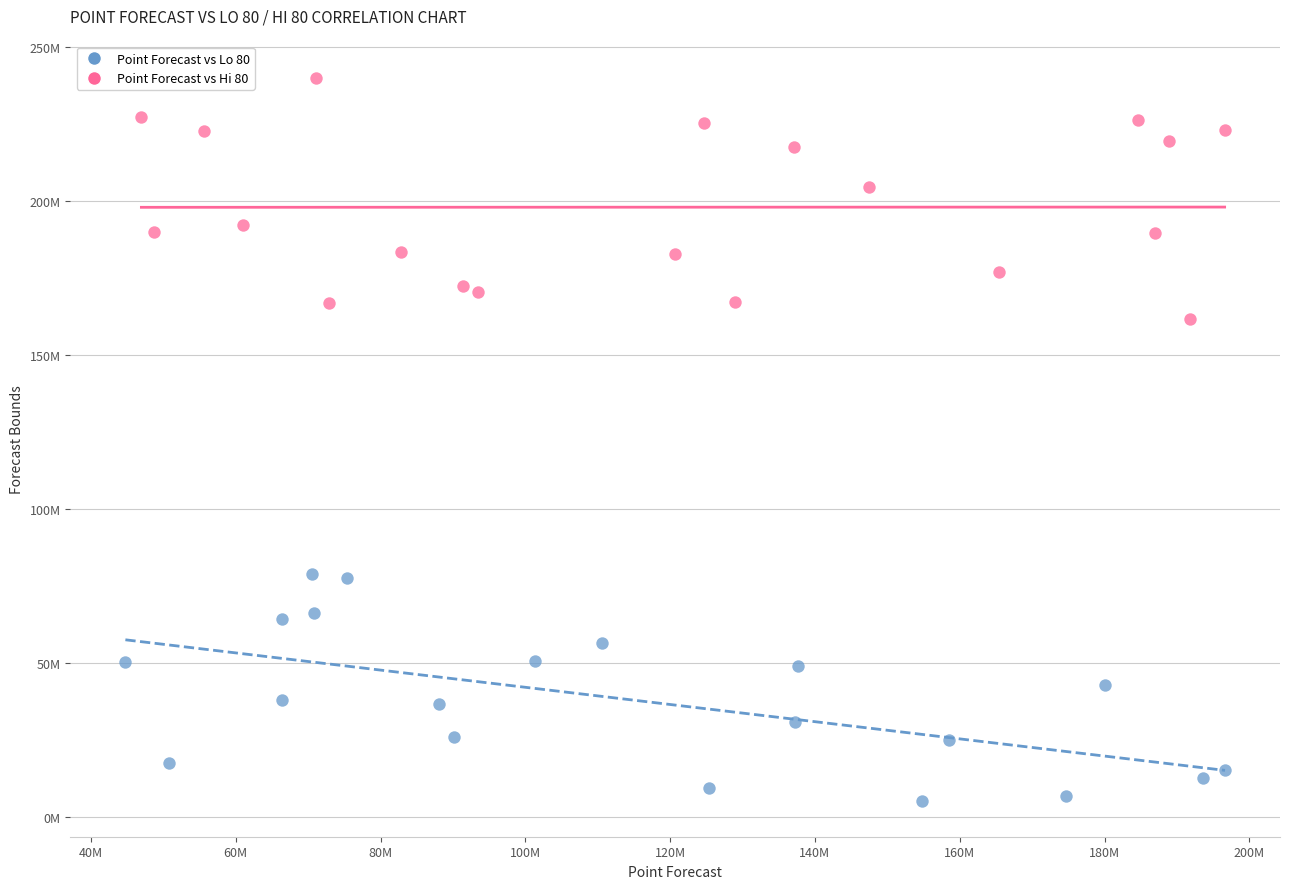

What are all the series names shown in the legend?

Point Forecast vs Lo 80, Point Forecast vs Hi 80